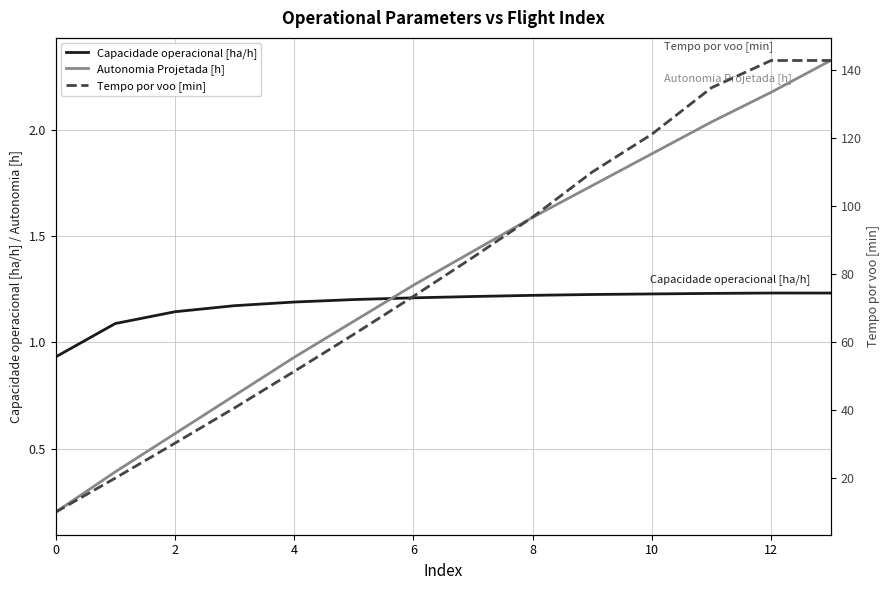

How many lines are shown in the chart?

3